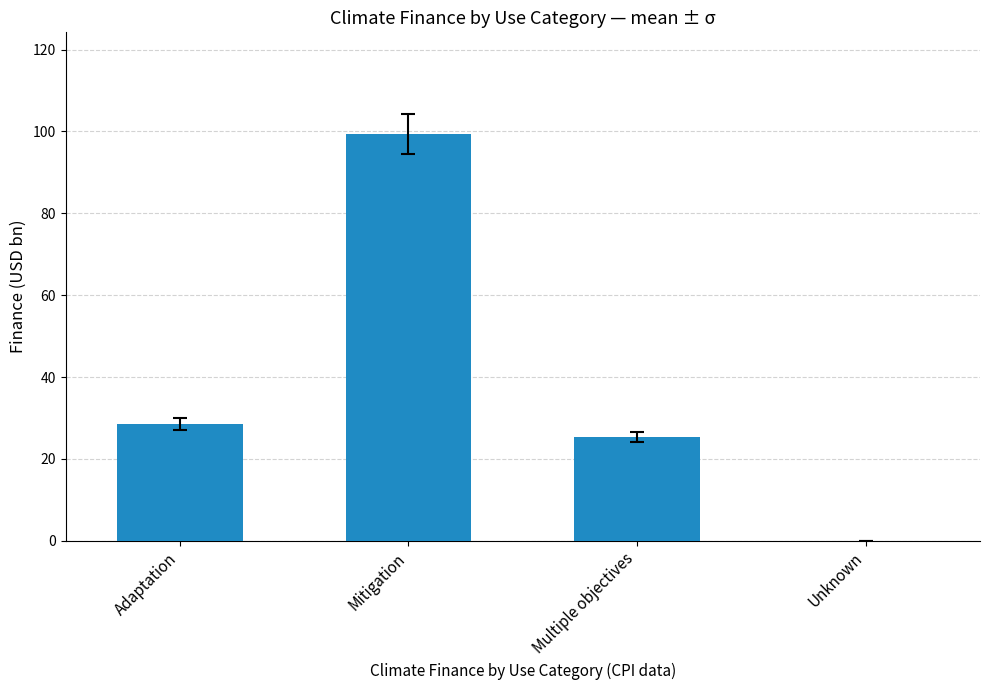

Which label corresponds to the largest value in the chart?

Mitigation